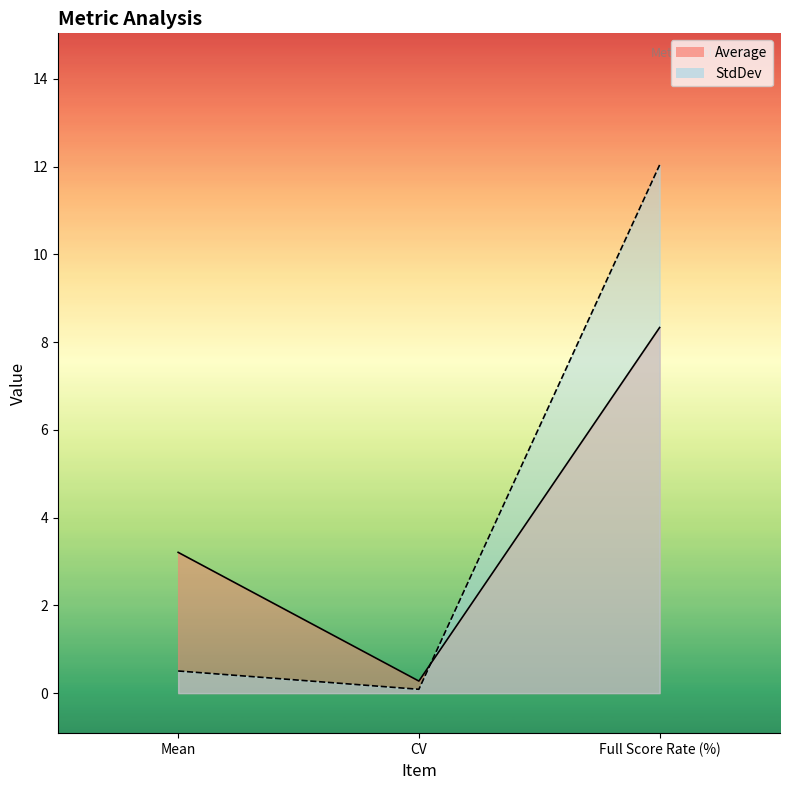

Does the chart display data point markers on the line(s)?

No